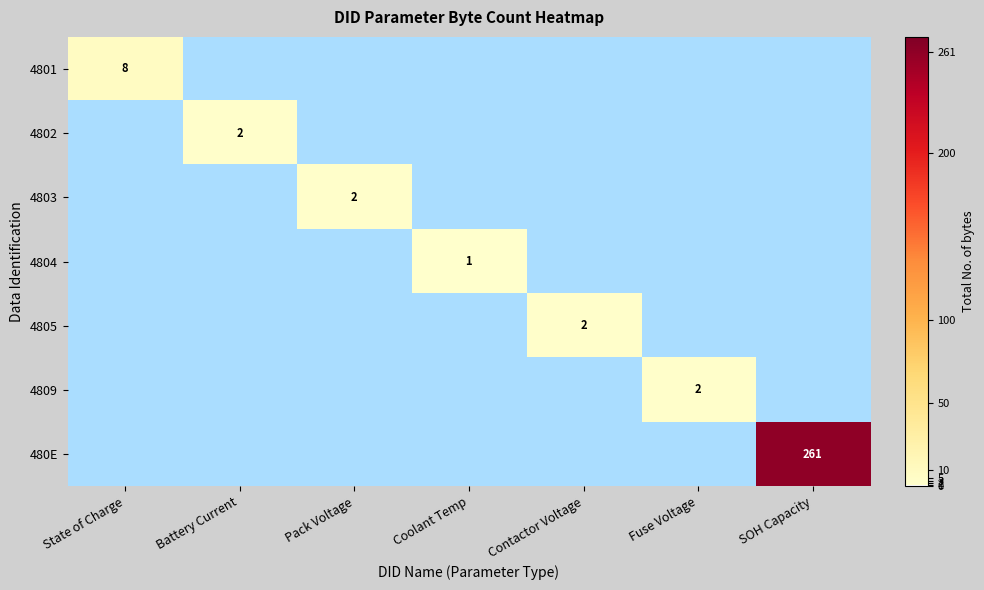

What is the total value across all series at Battery Current?

2